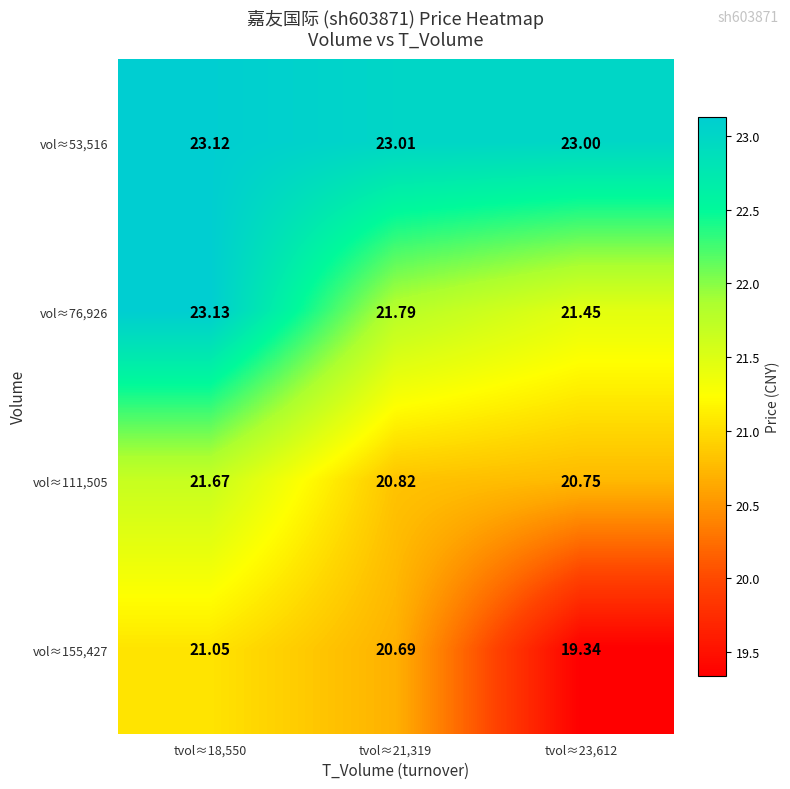

At how many categories does at least one series exceed 22?

3